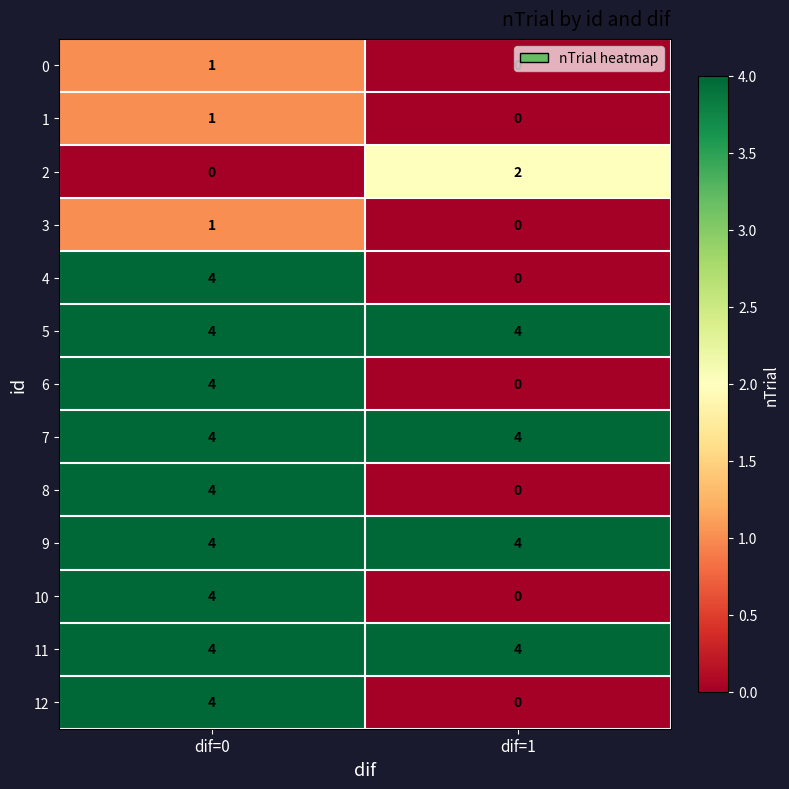

Which category has the highest value in the 2 series?

dif=1